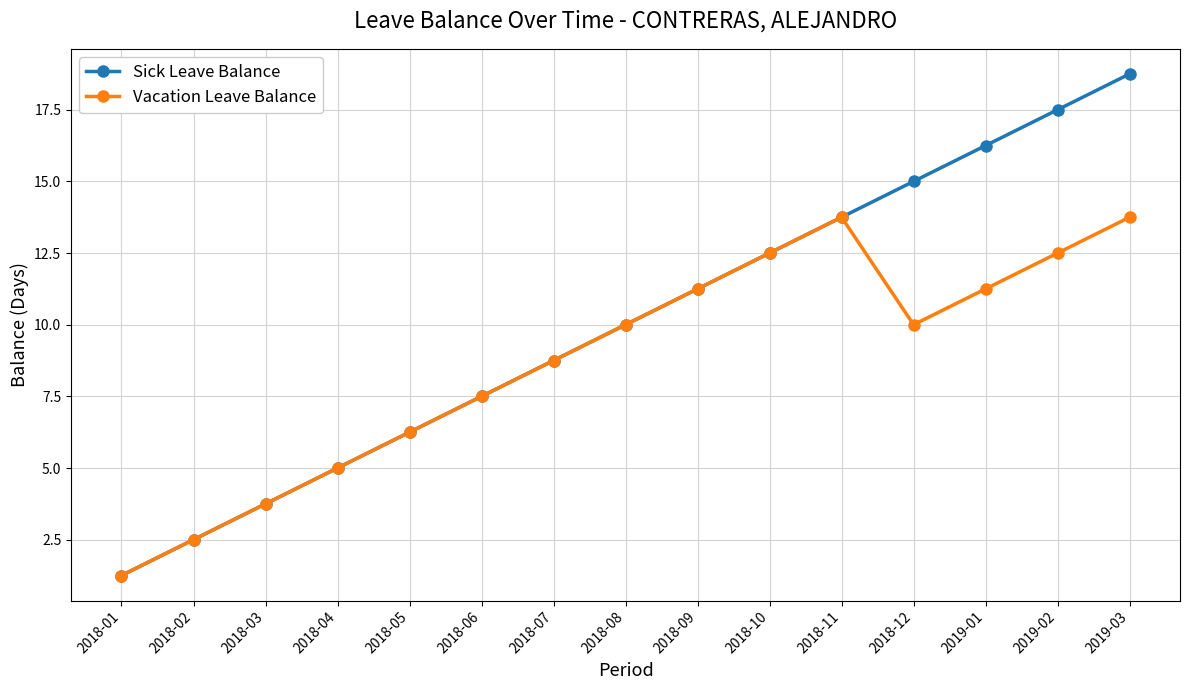

Which category has the lowest value in the Sick Leave Balance series?

2018-01